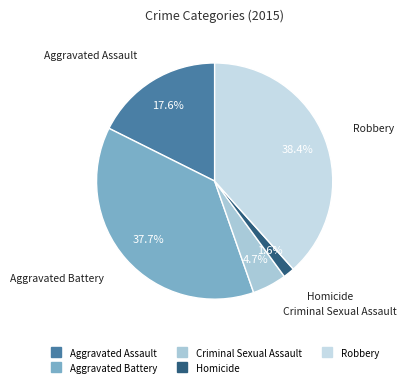

Count the number of slices in the pie.

5